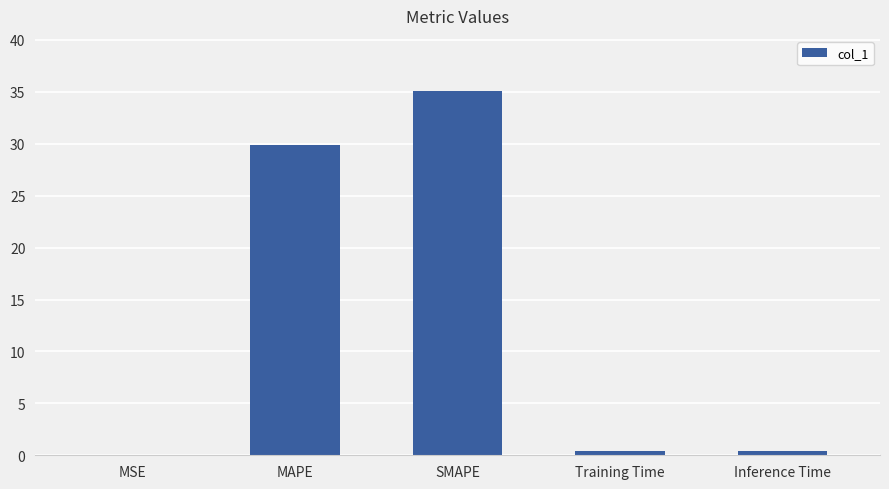

True or false: the data shows 24.0 at SMAPE.

False